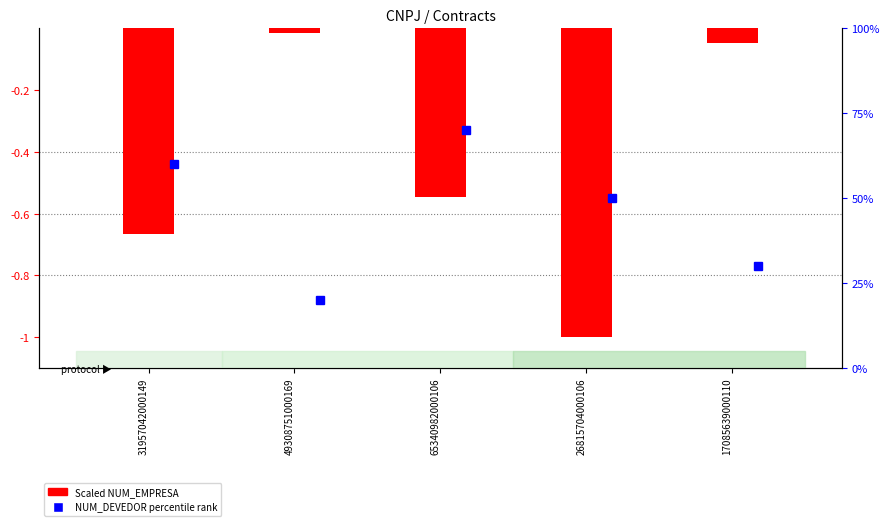

What is the average value?

-0.5